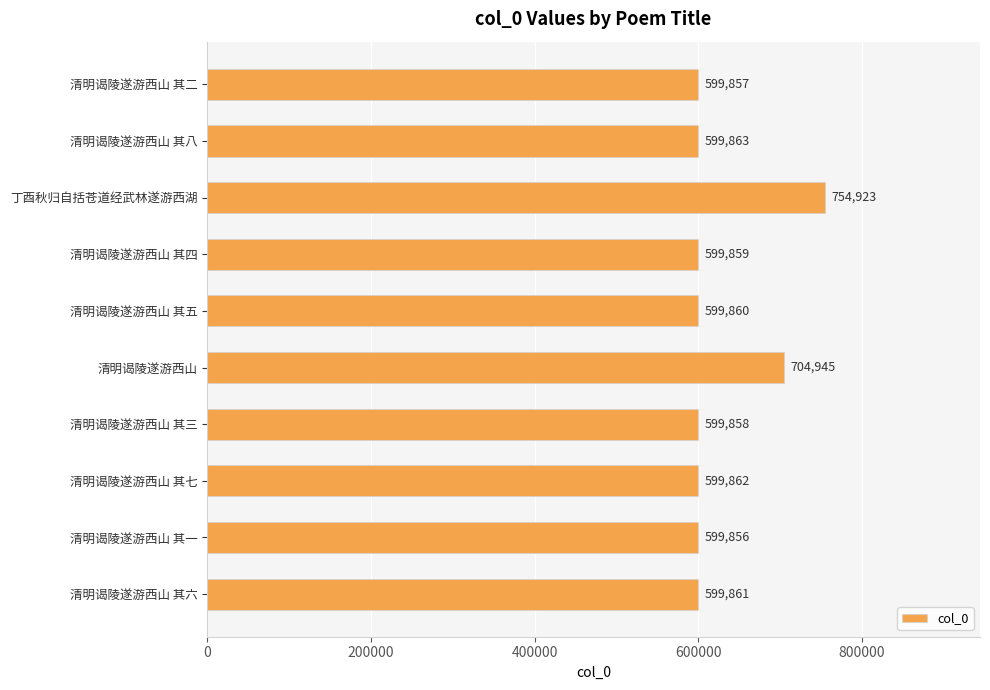

The value at 清明谒陵遂游西山 其五 is 599860. True or false?

True